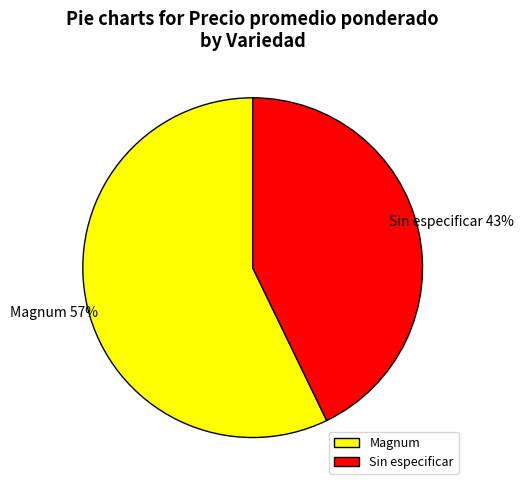

What percentage is the Sin especificar slice, to the nearest percent?

43%